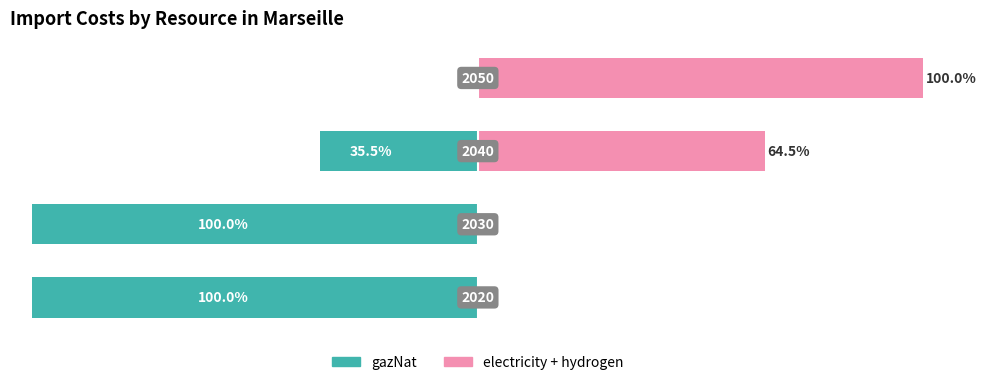

What is the difference between the electricity + hydrogen (right) values at 2 and 0?

64.5